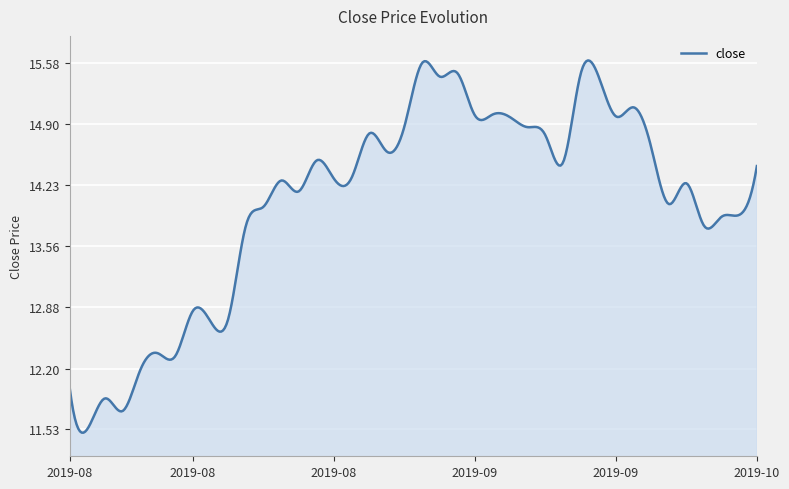

What is the difference between the maximum and minimum values?

4.1